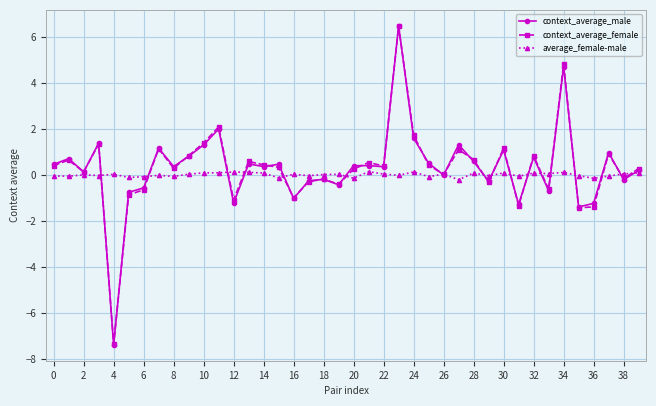

What is the maximum value for context_average_female?

6.5